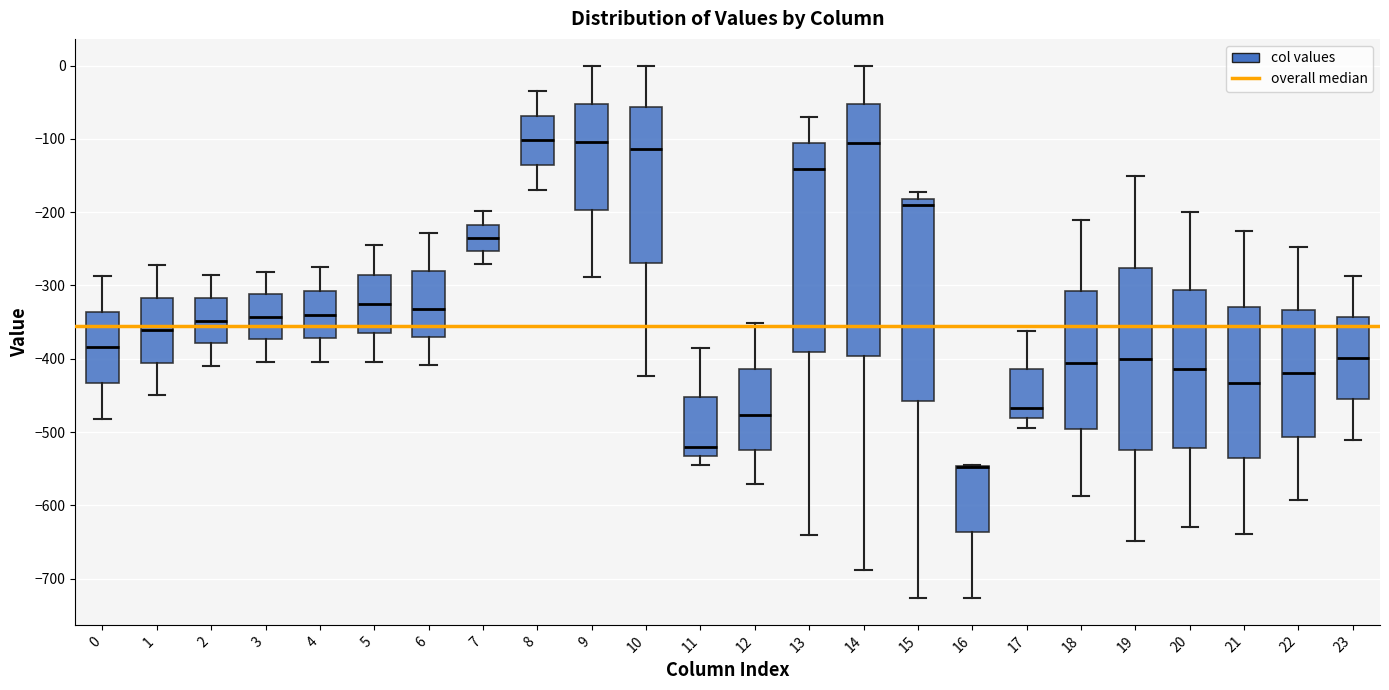

Reading left to right, transcribe this box plot: for each box, give where its median line is, the range the box spans, and where its two whiskers end, as read against the y-axis. The values are not printed on the chart, so give them approximately, as read against the axis.

0: median -380, box -430 to -340, whiskers -480 to -290
1: median -360, box -410 to -320, whiskers -450 to -270
2: median -350, box -380 to -320, whiskers -410 to -290
3: median -340, box -370 to -310, whiskers -400 to -280
4: median -340, box -370 to -310, whiskers -400 to -270
5: median -330, box -360 to -290, whiskers -400 to -250
6: median -330, box -370 to -280, whiskers -410 to -230
7: median -230, box -250 to -220, whiskers -270 to -200
8: median -100, box -140 to -70, whiskers -170 to -40
9: median -100, box -200 to -50, whiskers -290 to 0
10: median -110, box -270 to -60, whiskers -420 to 0
11: median -520, box -530 to -450, whiskers -540 to -380
12: median -480, box -520 to -410, whiskers -570 to -350
13: median -140, box -390 to -110, whiskers -640 to -70
14: median -110, box -400 to -50, whiskers -690 to 0
15: median -190, box -460 to -180, whiskers -730 to -170
16: median -550 (drawn on the box's upper edge), box -640 to -550, whiskers -730 to -550
17: median -470, box -480 to -410, whiskers -490 to -360
18: median -410, box -500 to -310, whiskers -590 to -210
19: median -400, box -520 to -280, whiskers -650 to -150
20: median -410, box -520 to -310, whiskers -630 to -200
21: median -430, box -540 to -330, whiskers -640 to -230
22: median -420, box -510 to -330, whiskers -590 to -250
23: median -400, box -460 to -340, whiskers -510 to -290